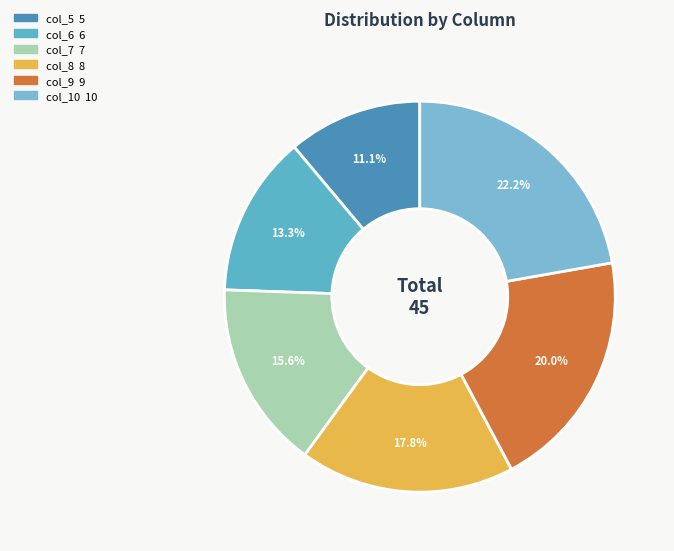

To the nearest percent, what is the combined percentage of col_6 and col_8?

31%